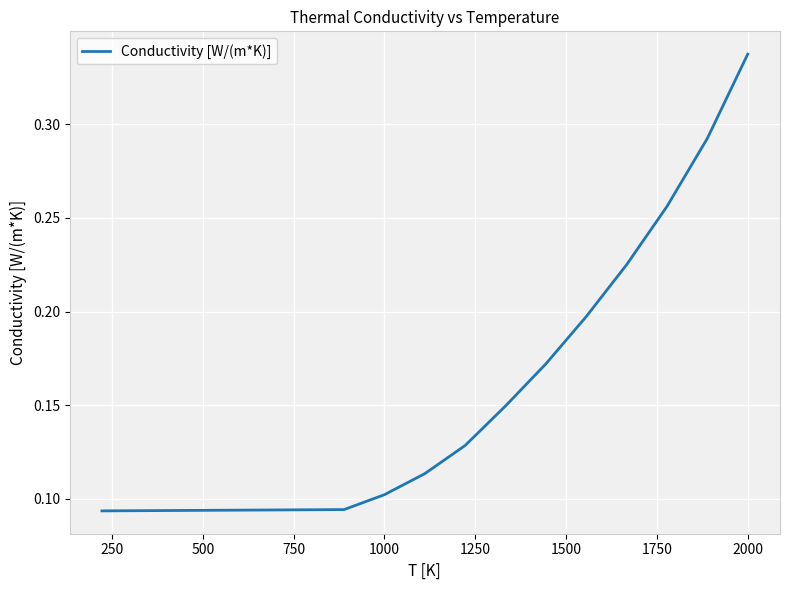

The chart shows a value of 0.1 at 1000. True or false?

True